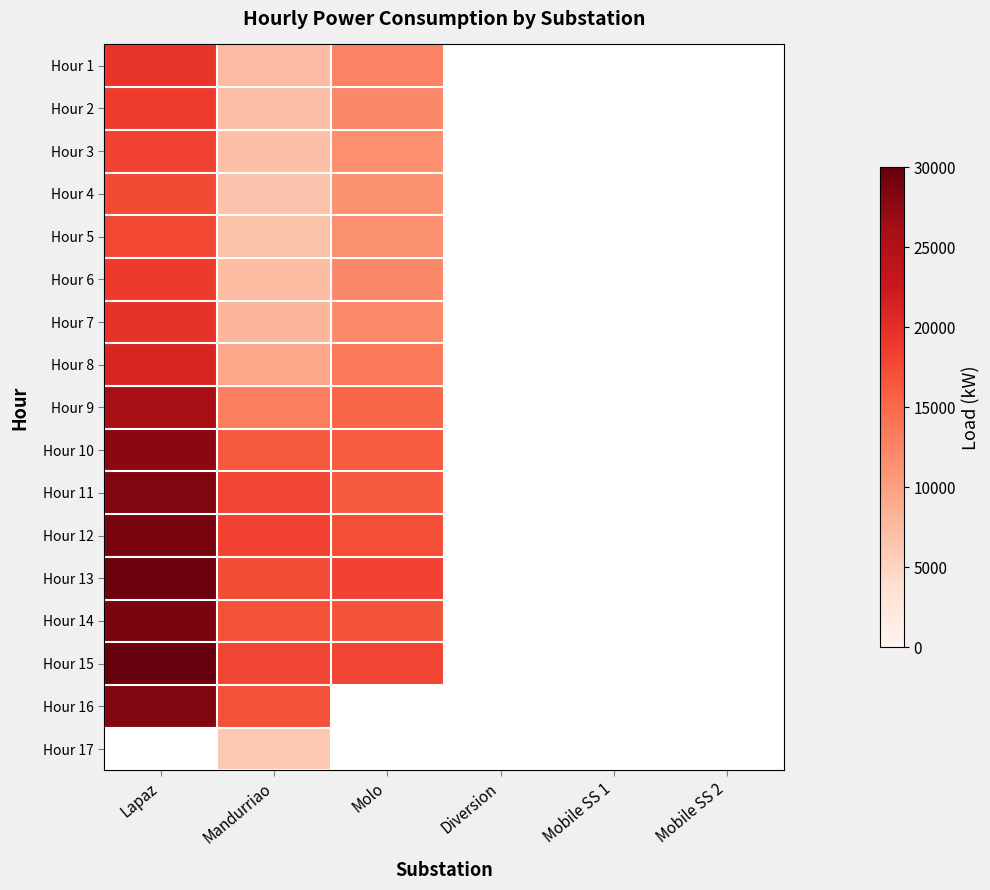

Which category has the highest value across all series?

Lapaz